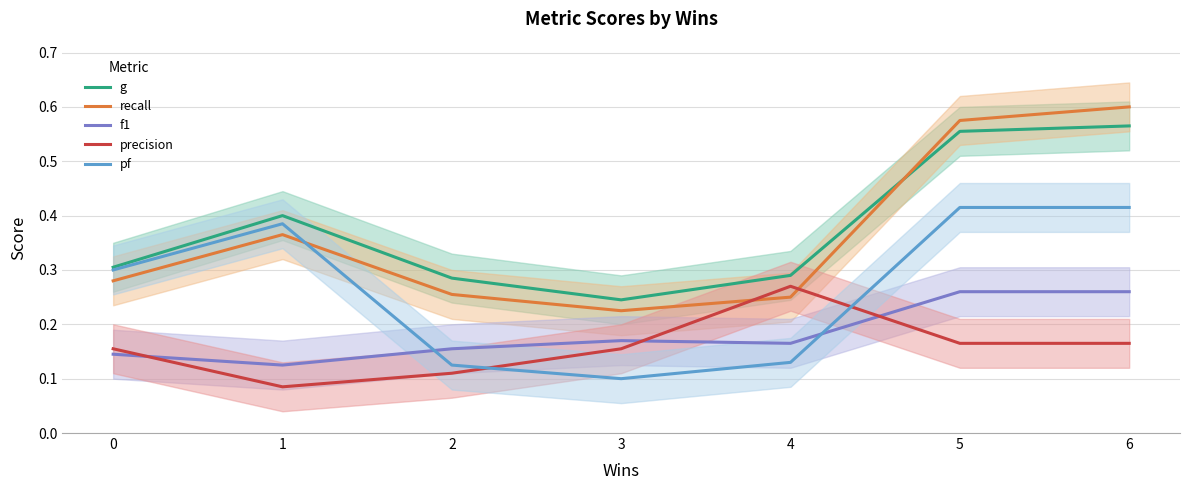

Reading right to left, what are all the values shown in this chart?

g: 6=0.6	5=0.6	4=0.3	3=0.2	2=0.3	1=0.4	0=0.3
recall: 6=0.6	5=0.6	4=0.2	3=0.2	2=0.3	1=0.4	0=0.3
f1: 6=0.3	5=0.3	4=0.2	3=0.2	2=0.2	1=0.1	0=0.1
precision: 6=0.2	5=0.2	4=0.3	3=0.2	2=0.1	1=0.1	0=0.2
pf: 6=0.4	5=0.4	4=0.1	3=0.1	2=0.1	1=0.4	0=0.3